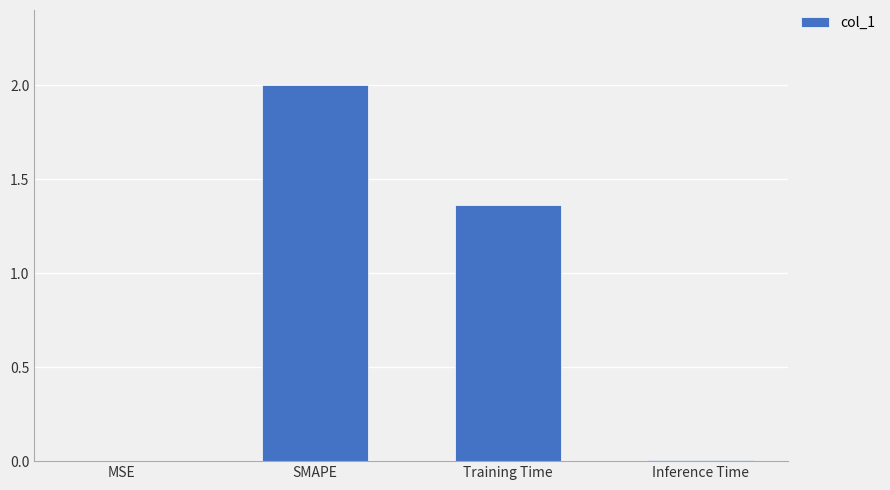

Which has a higher value, Training Time or Inference Time?

Training Time